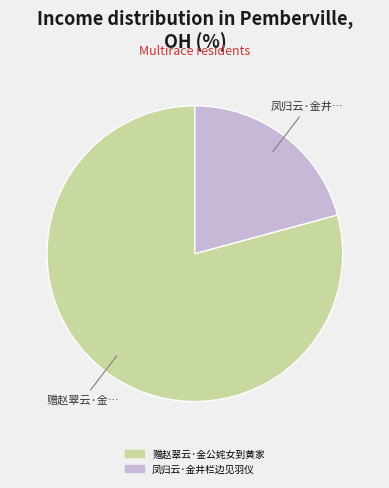

Is it true that 凤归云·金井栏边见羽仪 is 34% of the pie?

False